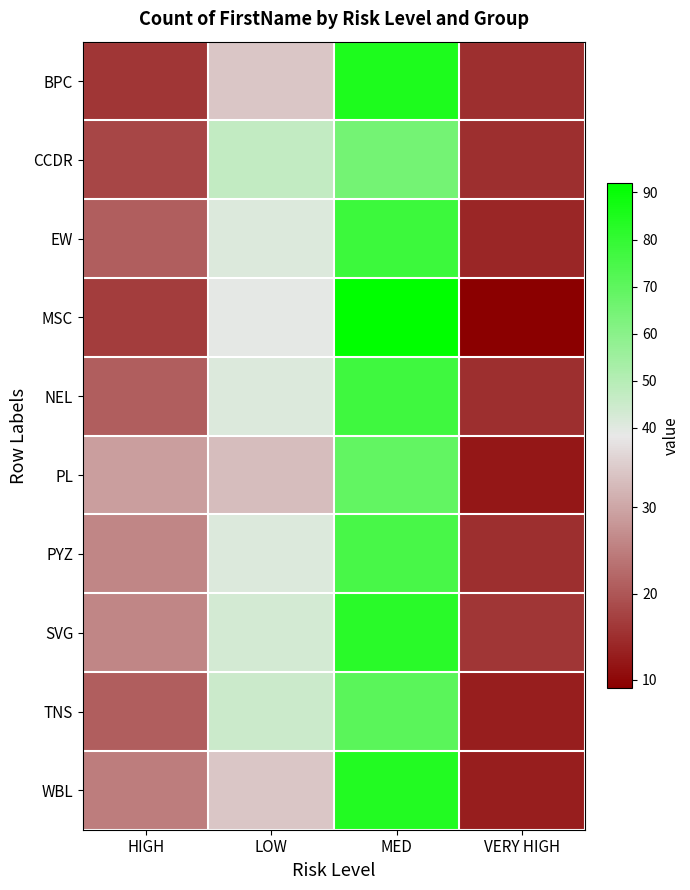

Rank the series by their maximum value, from highest to lowest.

MSC, BPC, WBL, SVG, EW, NEL, PYZ, TNS, PL, CCDR